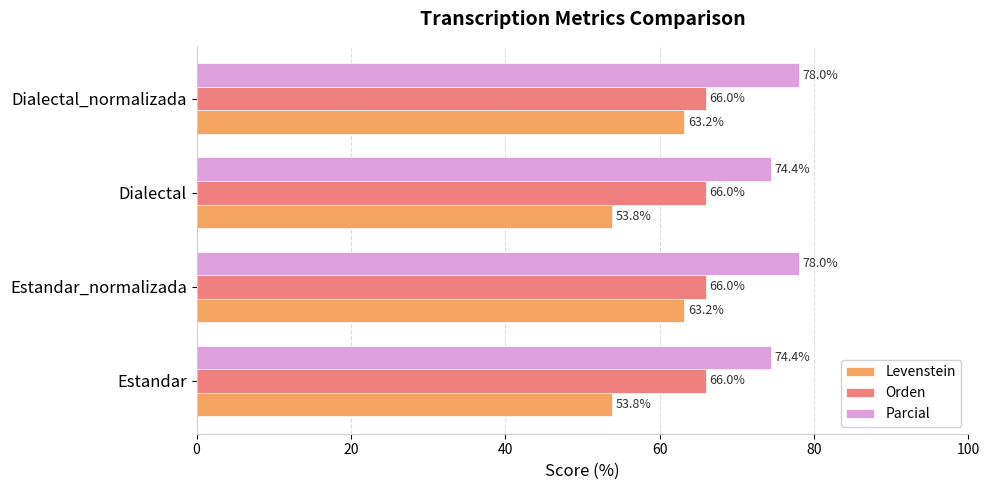

How many data points in Levenstein are above 63?

2